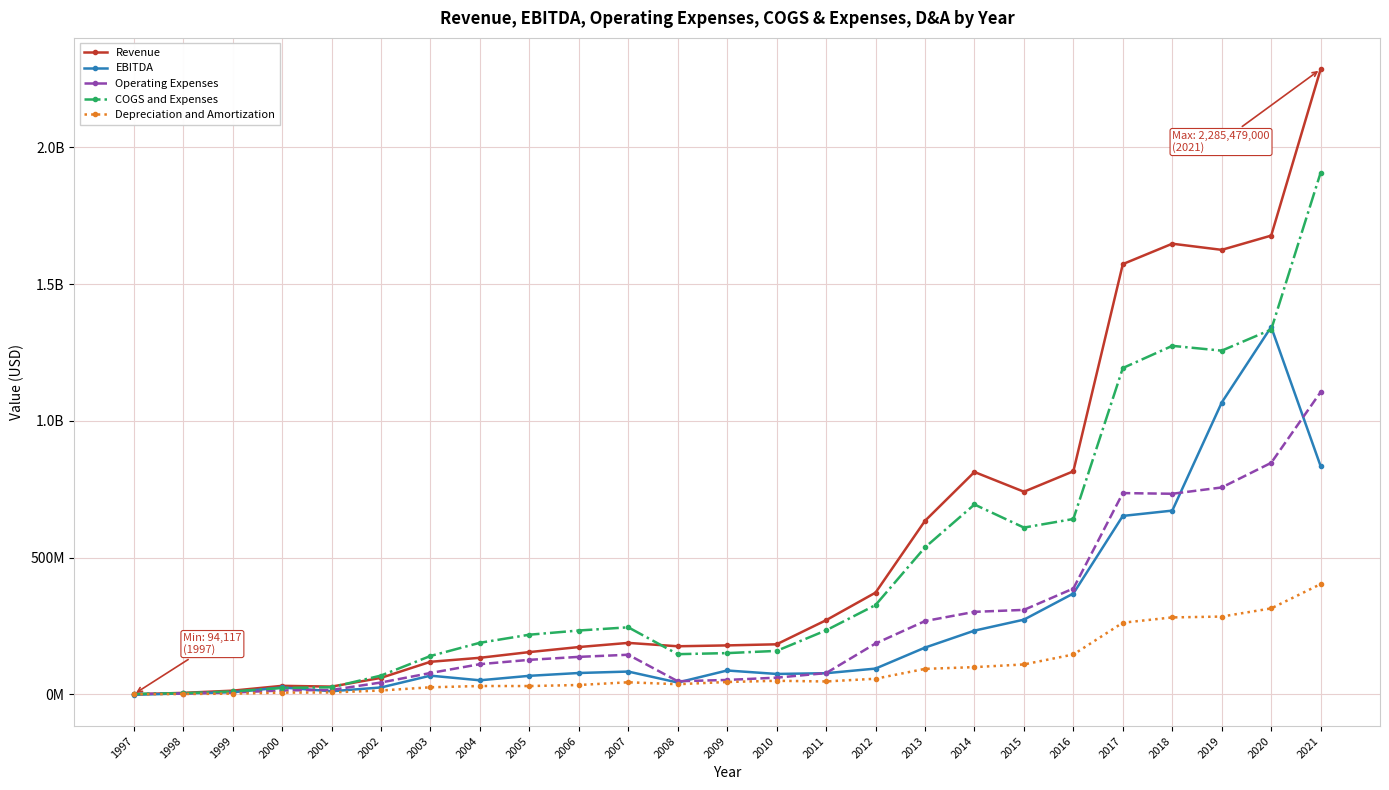

What are all the series names shown in the legend?

Revenue, EBITDA, Operating Expenses, COGS and Expenses, Depreciation and Amortization